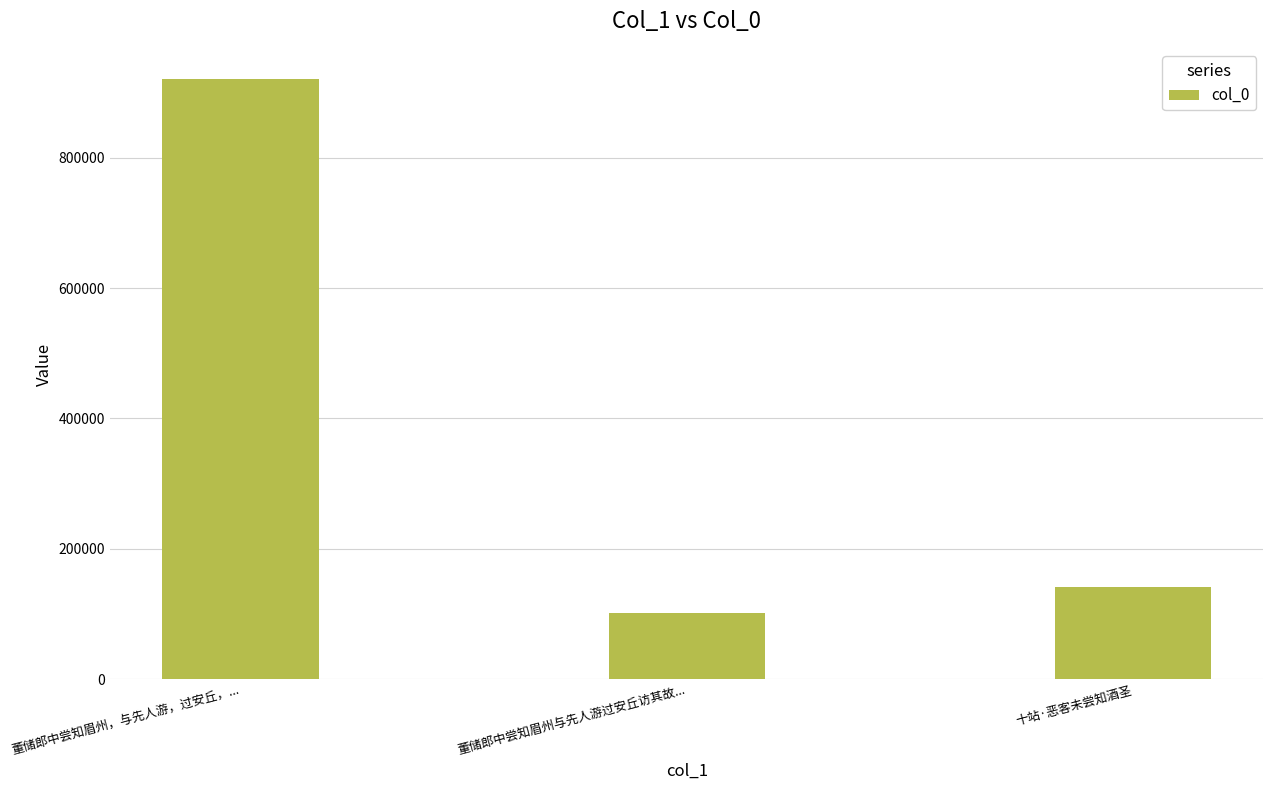

Is it true that the value at 董储郎中尝知眉州与先人游过安丘访其故... is 139622?

False